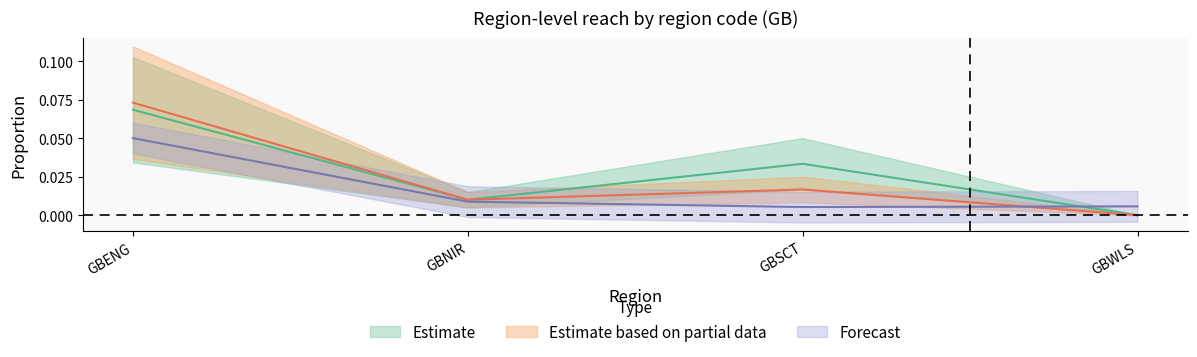

How many distinct data groups are displayed?

3